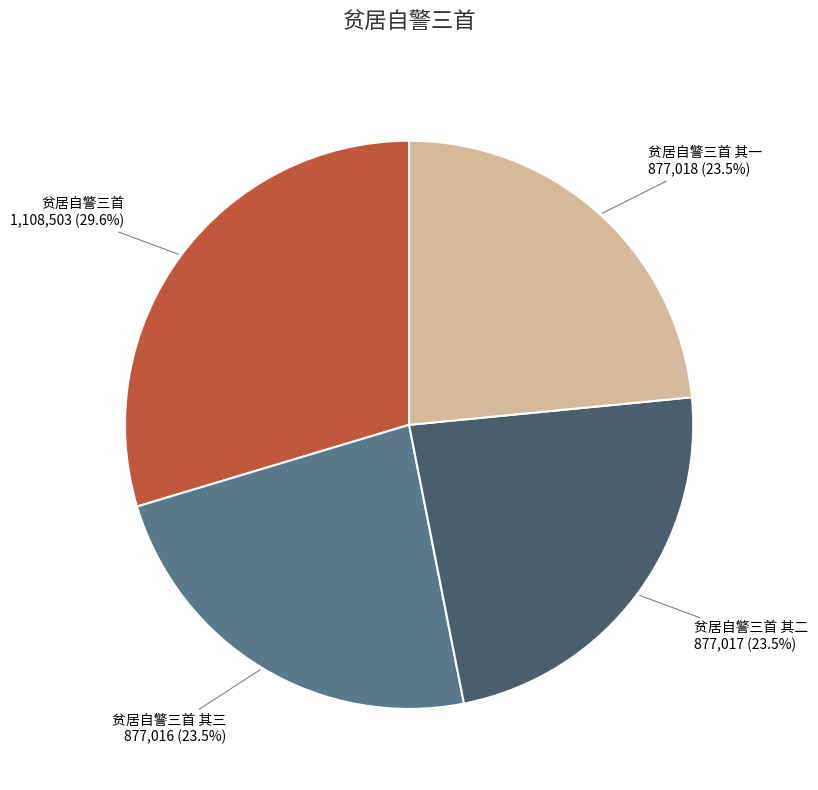

Is there any slice that represents more than half of the pie?

No